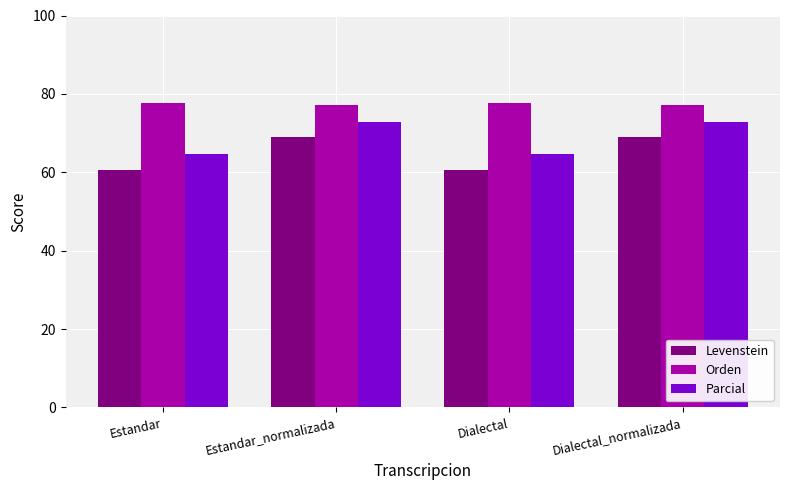

Reading left to right, transcribe all the data shown in this chart.

Levenstein: 60.7	69.1	60.7	69.1
Orden: 77.6	77.1	77.6	77.1
Parcial: 64.8	72.8	64.8	72.8